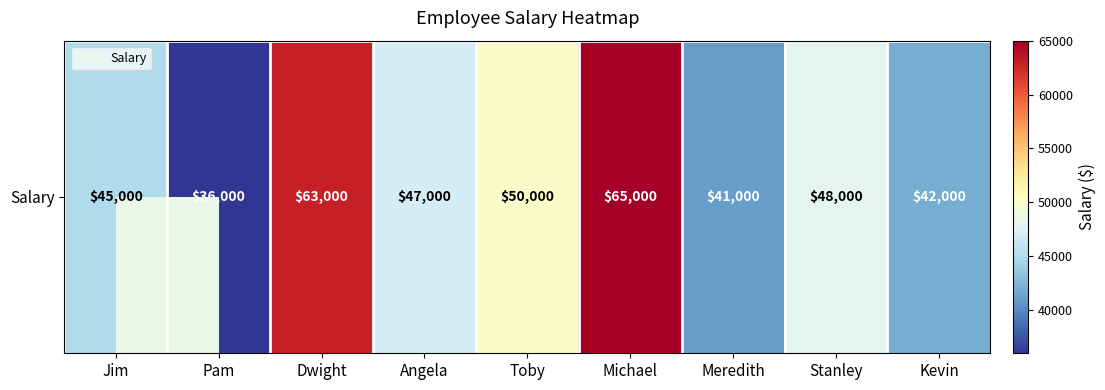

Which category has the highest value across all series?

Michael